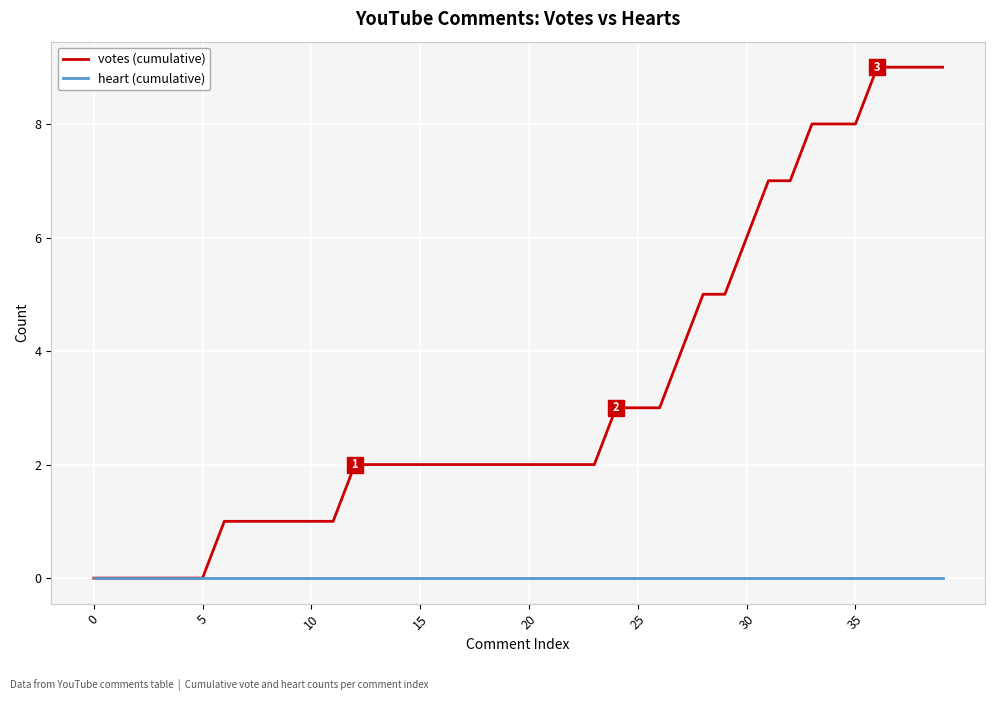

Which series has the largest total across all categories?

votes (cumulative)